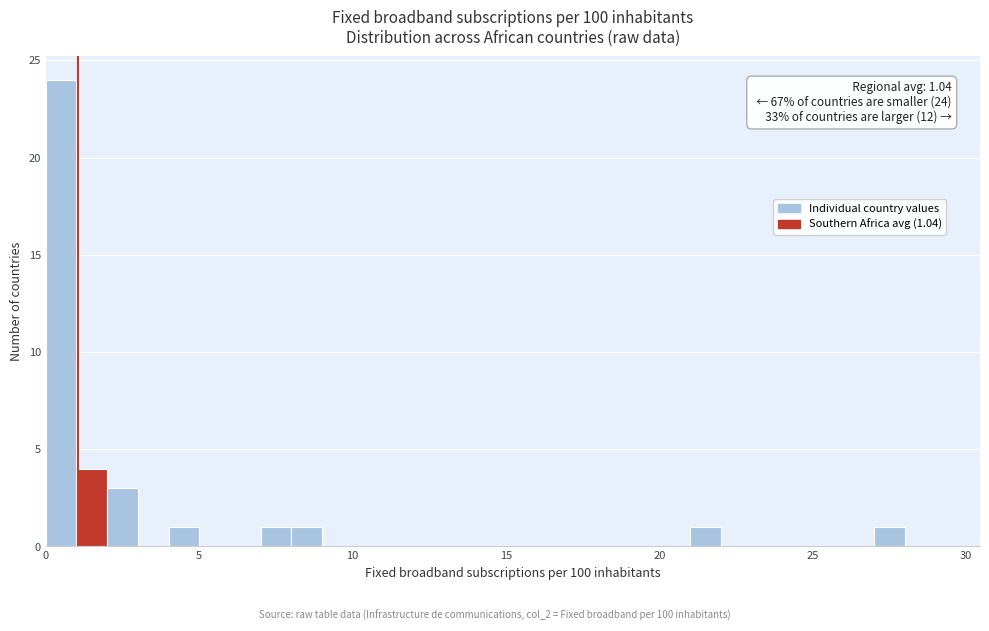

Around what value on the x-axis is the tallest bar? Give the approximate position of its centre, as read against the axis.

0.5